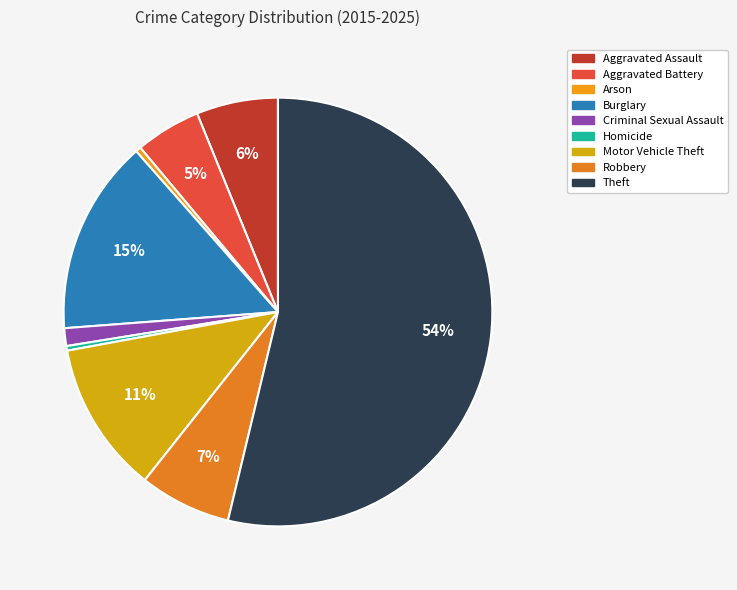

Count the number of slices in the pie.

9